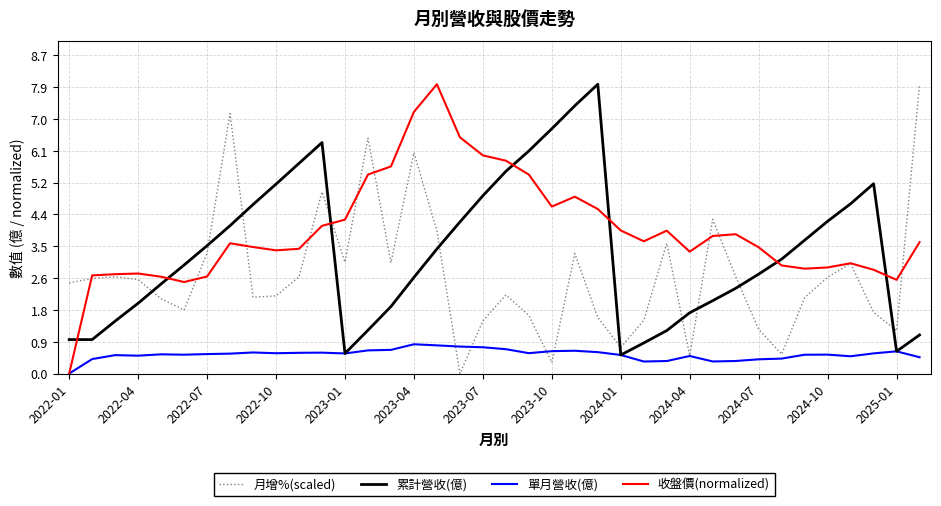

What is the greatest value displayed?

7.9